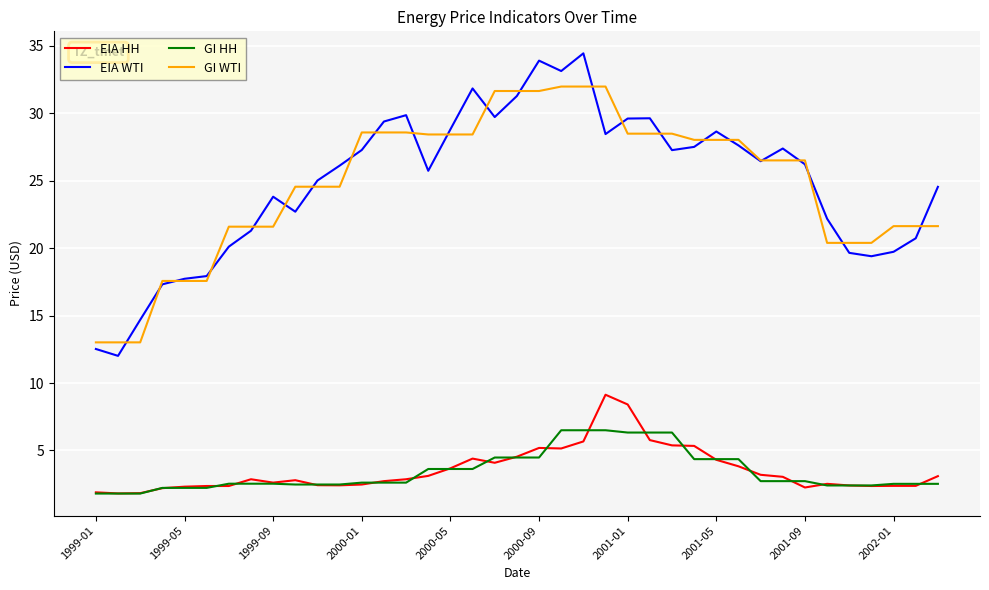

Rank the series by their maximum value, from highest to lowest.

EIA WTI, GI WTI, EIA HH, GI HH